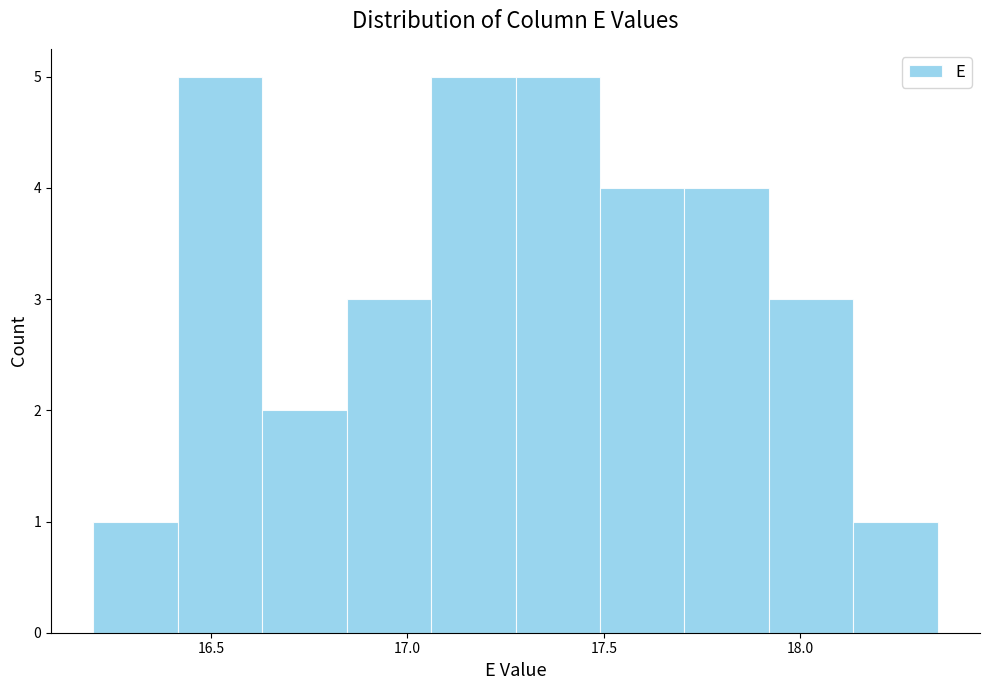

Reading left to right, transcribe this chart: for each bar, give the range it covers on the x-axis and its height. Neither the bar edges nor the heights are printed on the chart, so give them approximately, as read against the axes.

16.200 to 16.415: 1
16.415 to 16.630: 5
16.630 to 16.845: 2
16.845 to 17.060: 3
17.060 to 17.275: 5
17.275 to 17.490: 5
17.490 to 17.705: 4
17.705 to 17.920: 4
17.920 to 18.135: 3
18.135 to 18.350: 1